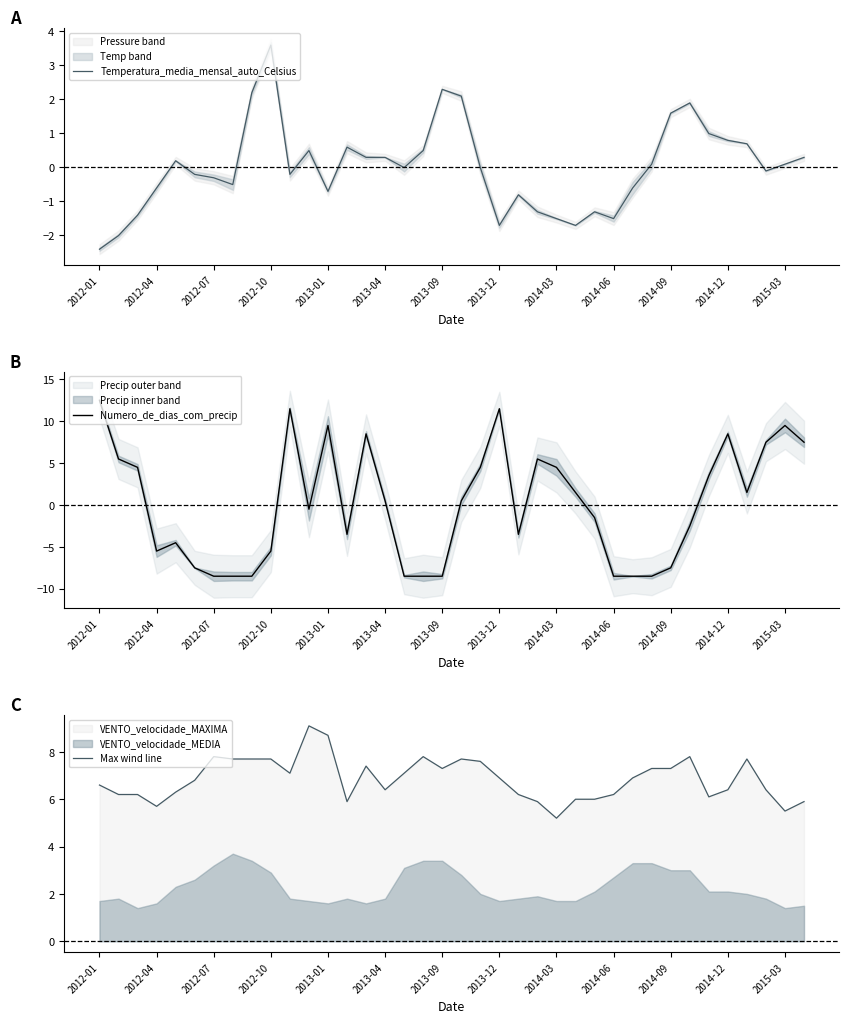

Rank the series by their maximum value, from highest to lowest.

Numero_de_dias_com_precip, Max wind line, Temperatura_media_mensal_auto_Celsius